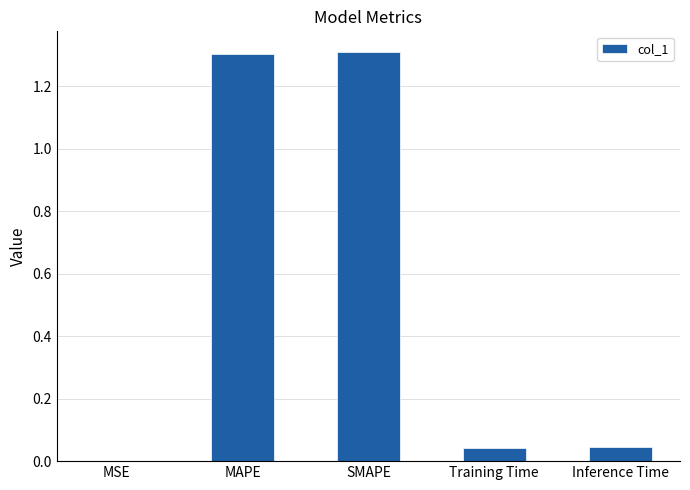

Does the chart contain stacked bars?

No